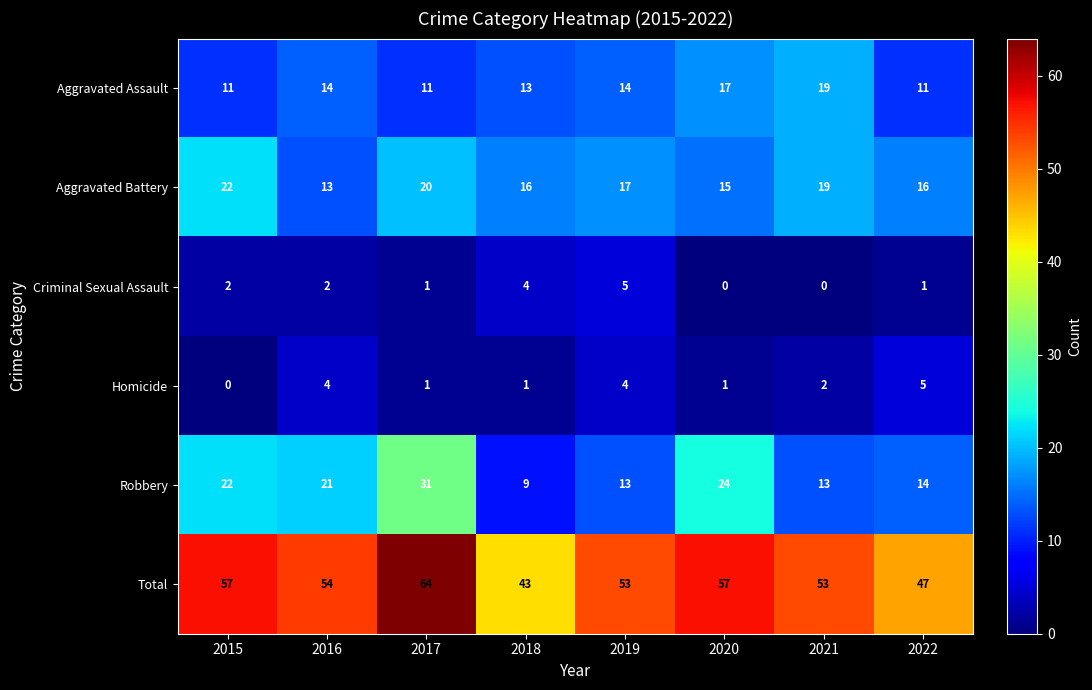

What is the difference between the maximum and minimum values in the Homicide series?

5